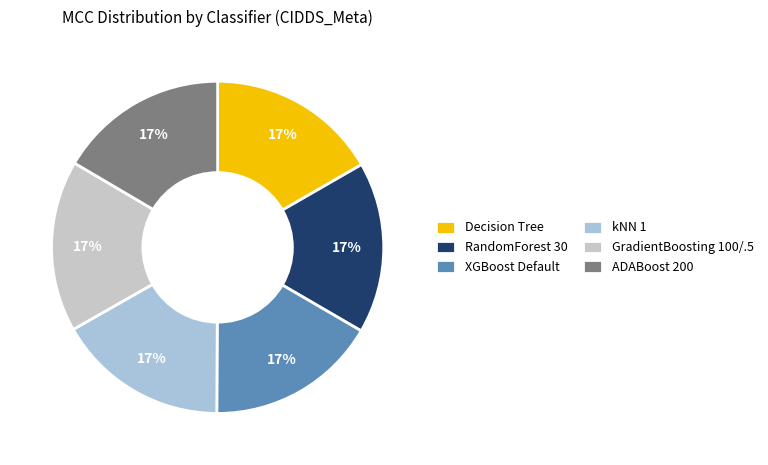

To the nearest percent, what is the average slice percentage?

17%